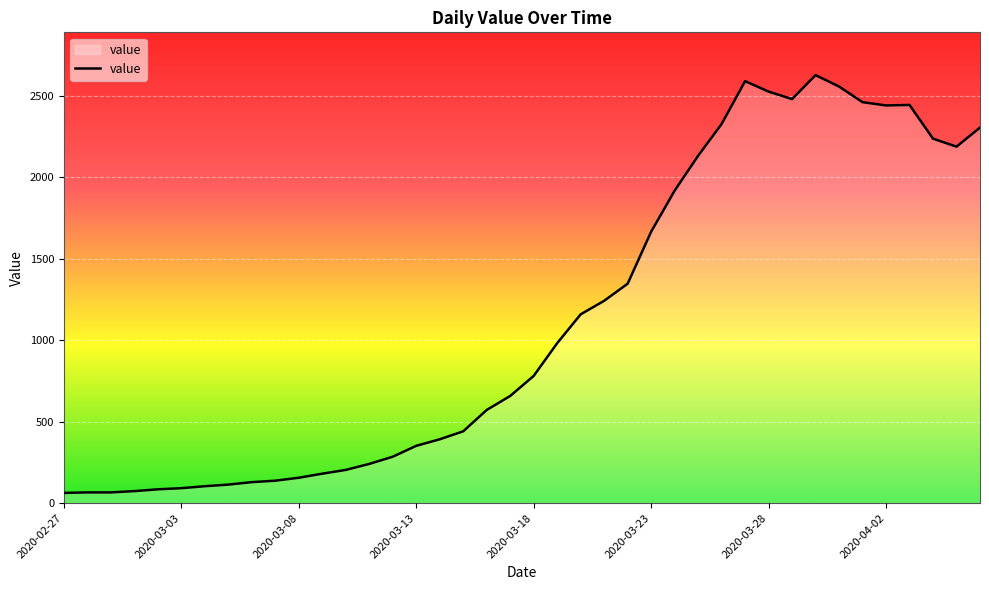

What is the minimum value shown in the chart?

63